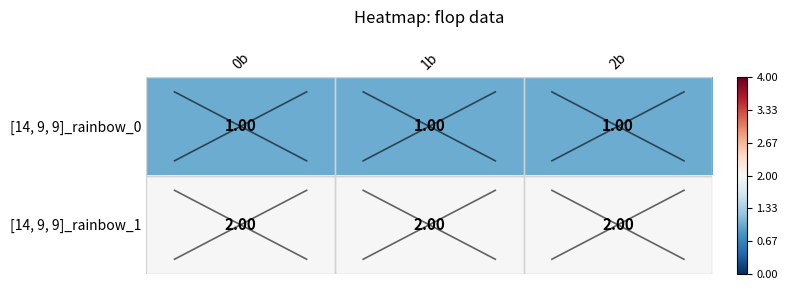

Is the value of [14, 9, 9]_rainbow_1 at 2b greater than the value of [14, 9, 9]_rainbow_0 at 1b?

Yes